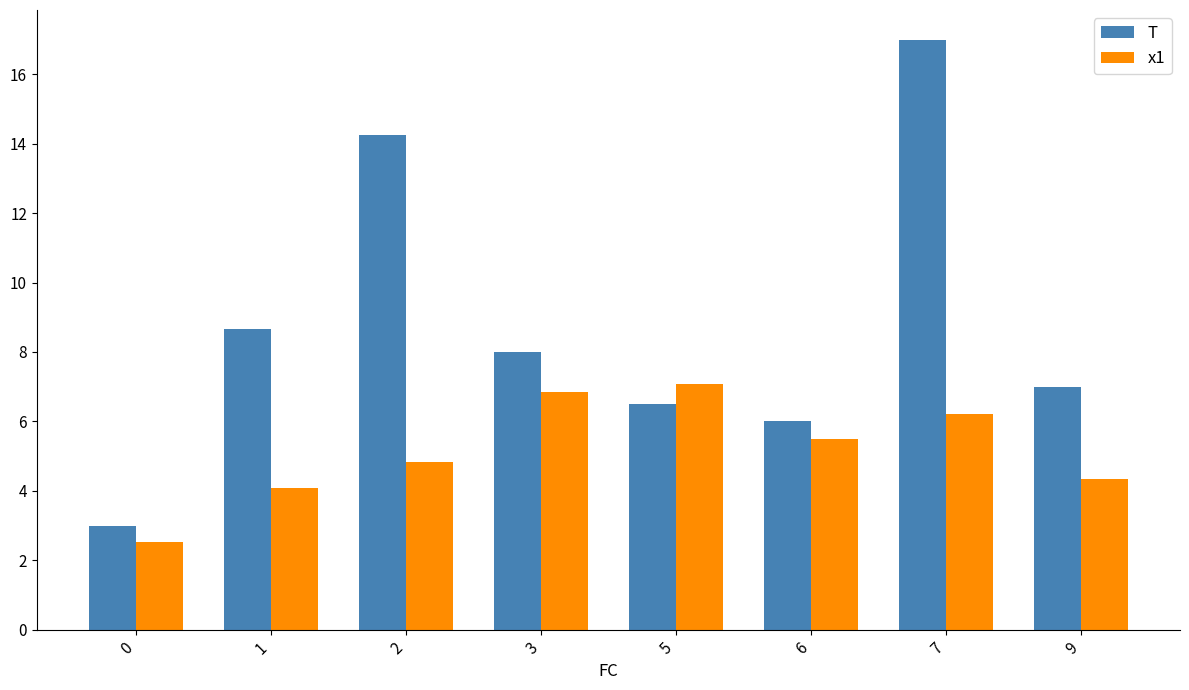

What are all the series names shown in the legend?

T, x1